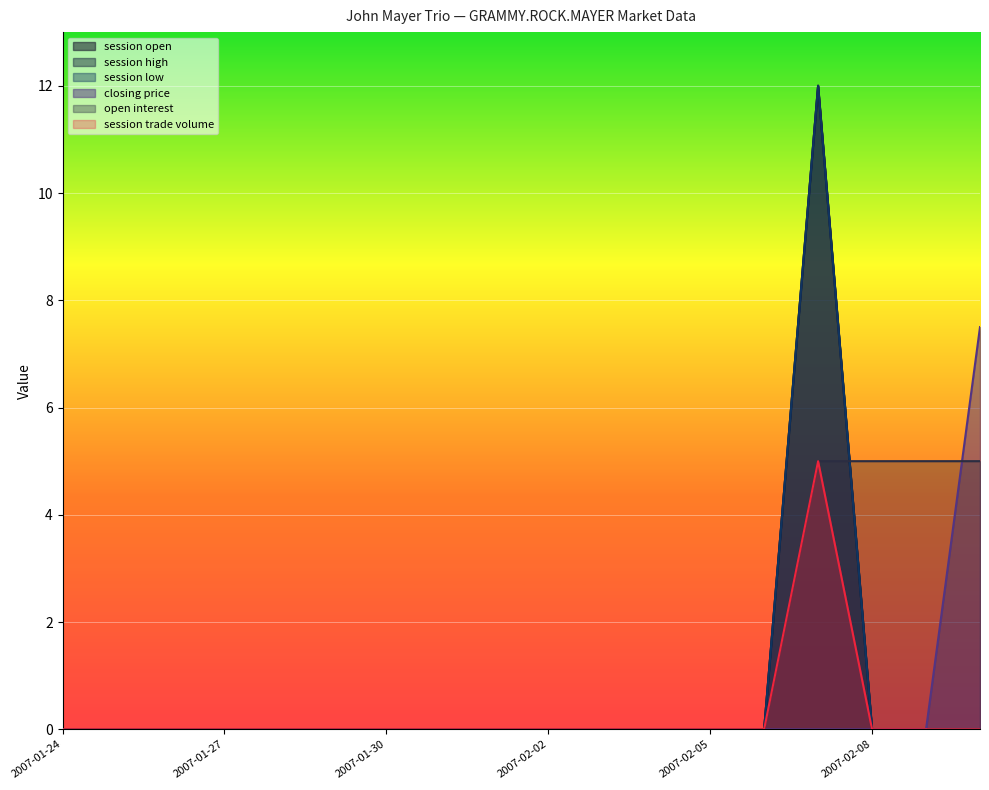

How many distinct data groups are displayed?

6